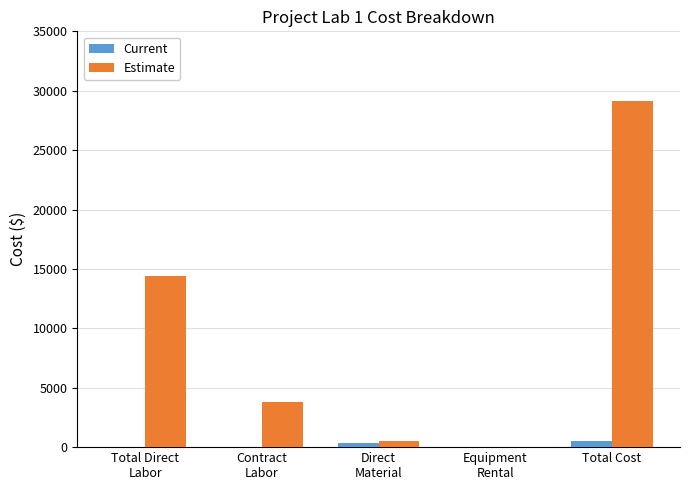

What is the sum of all Estimate values?

47991.3